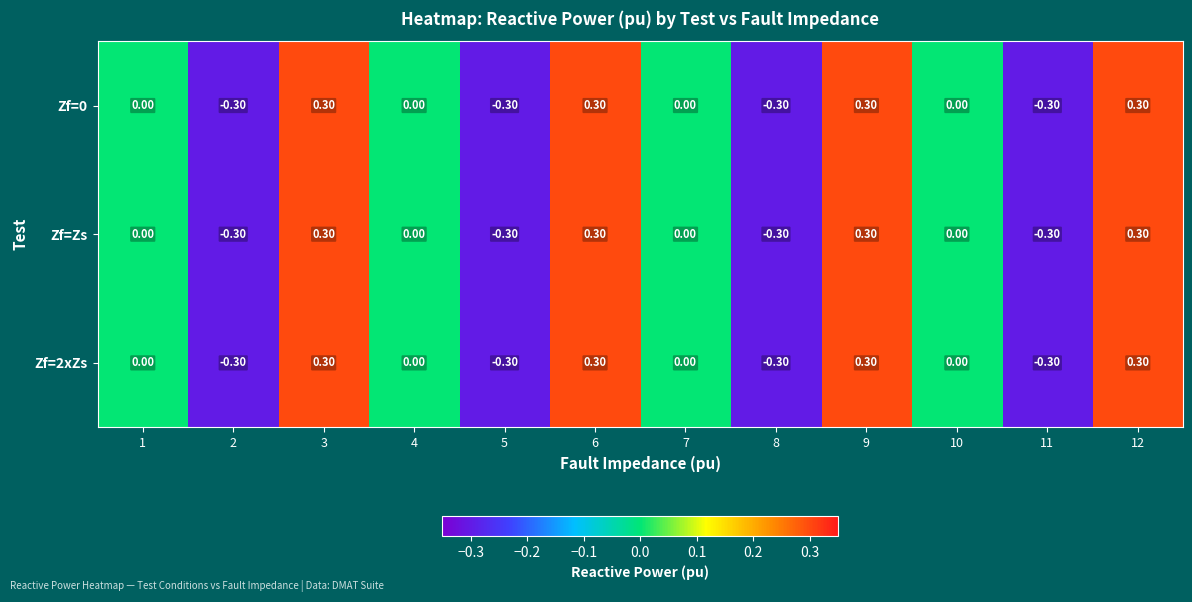

What is the total value across all series at 12?

0.9